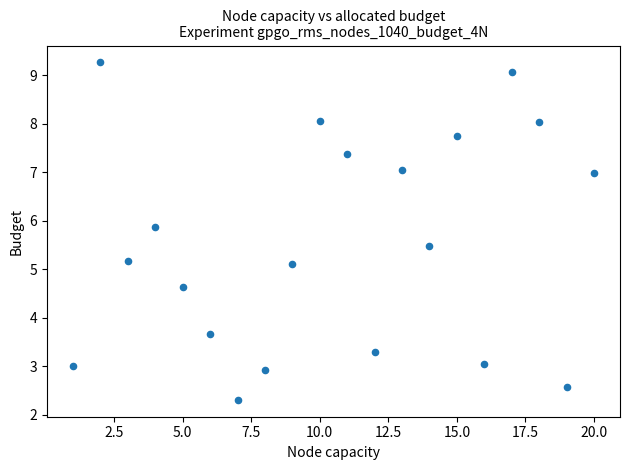

What is the range of Y values (max minus min)?

7.0